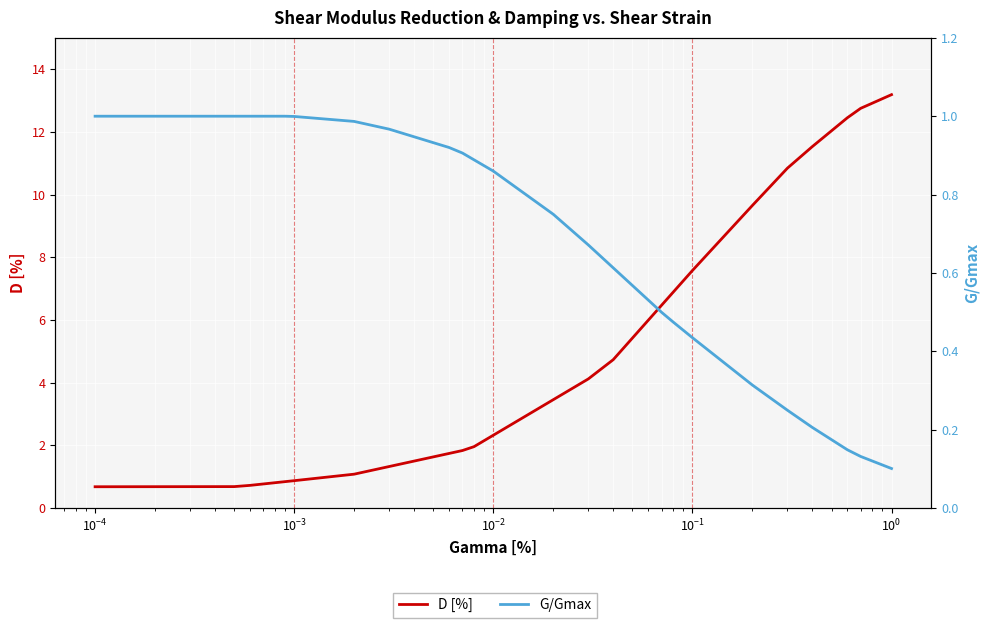

What is the difference between the second highest and second lowest values in the G/Gmax series?

0.9